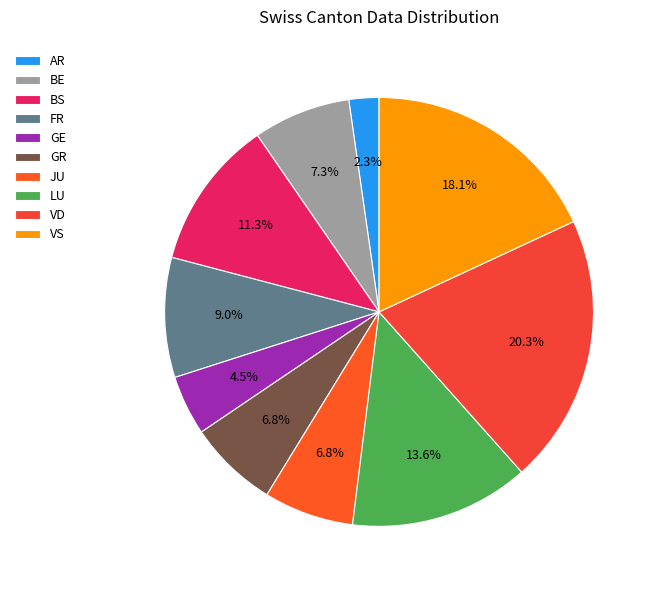

Does any single category account for the majority?

No